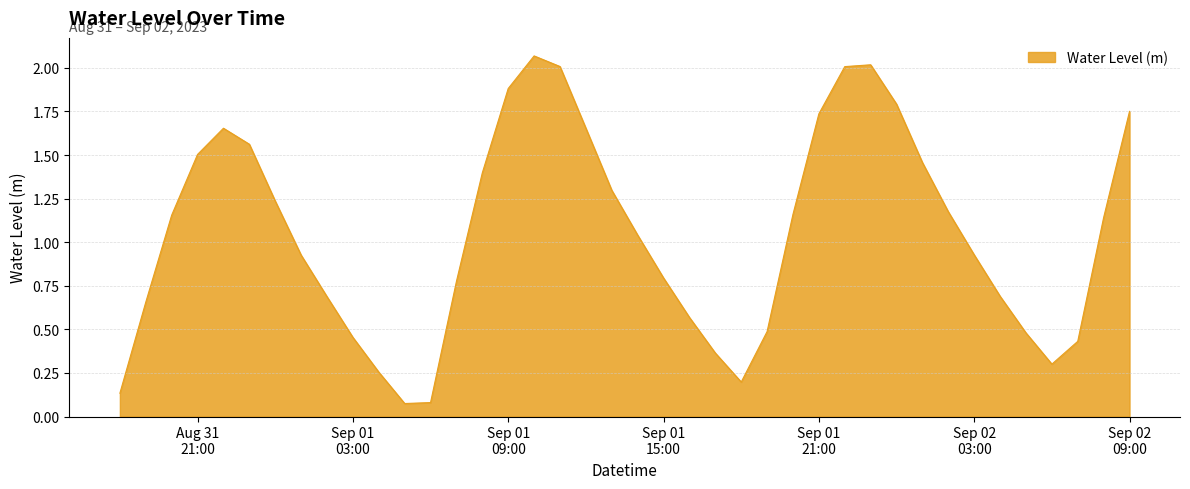

What is the difference between the maximum and minimum values?

2.0